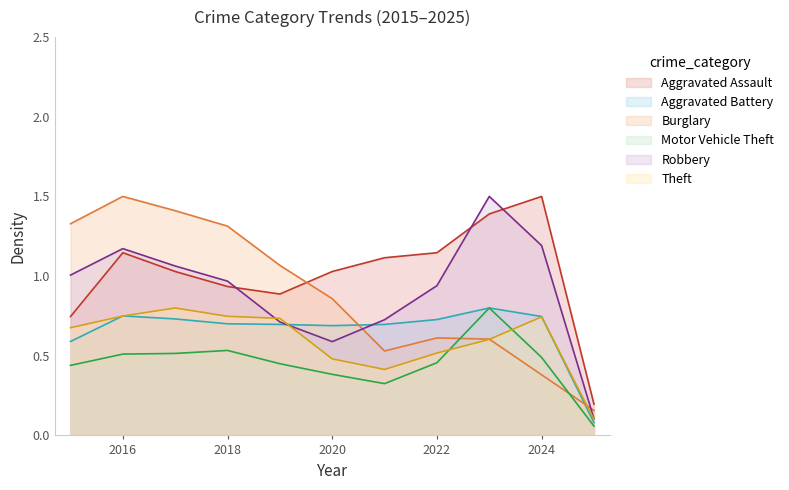

In Aggravated Battery, how many points are lower than both neighbors (excluding endpoints)?

1